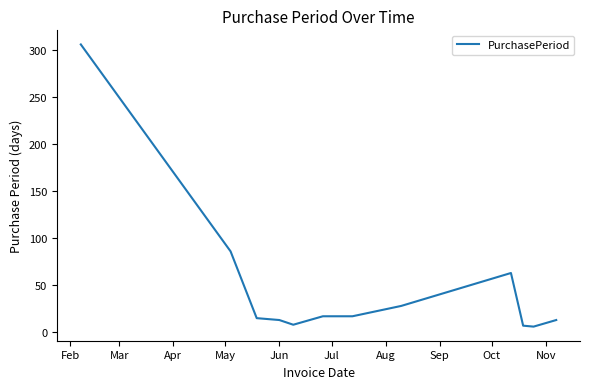

What is the maximum value shown in the chart?

306